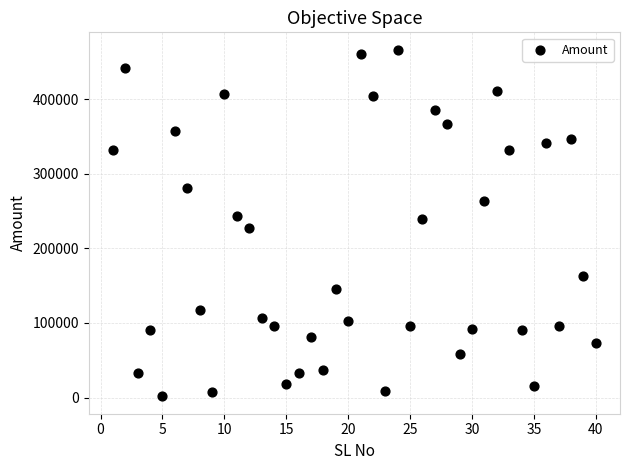

What is the range of Y values (max minus min)?

464678.7